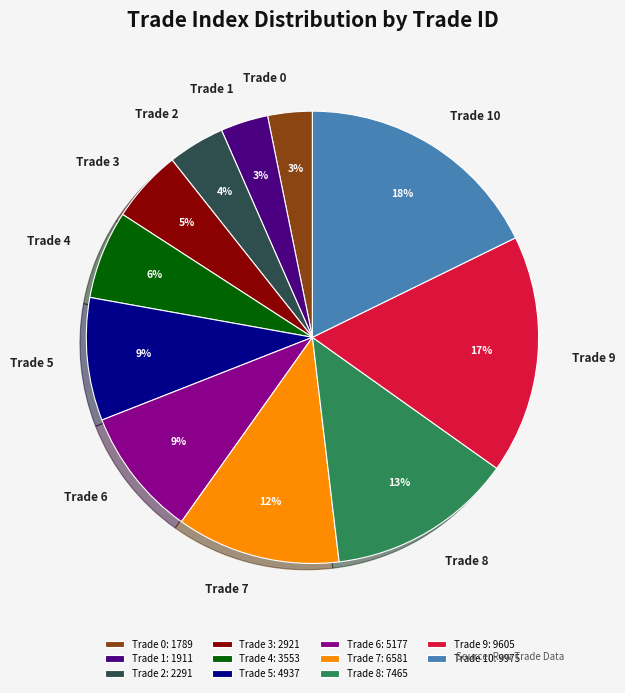

Is Trade 3 the majority of the pie?

No